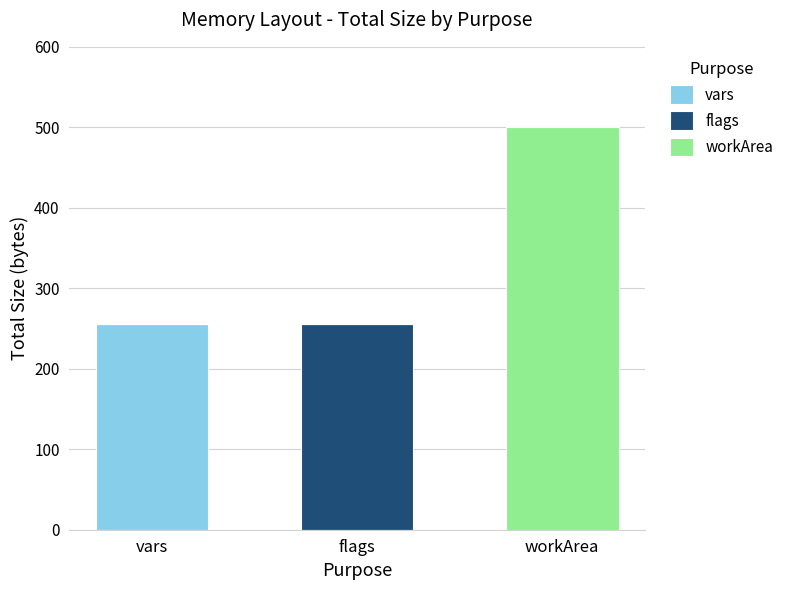

At which category is the sum across all series the highest?

workArea